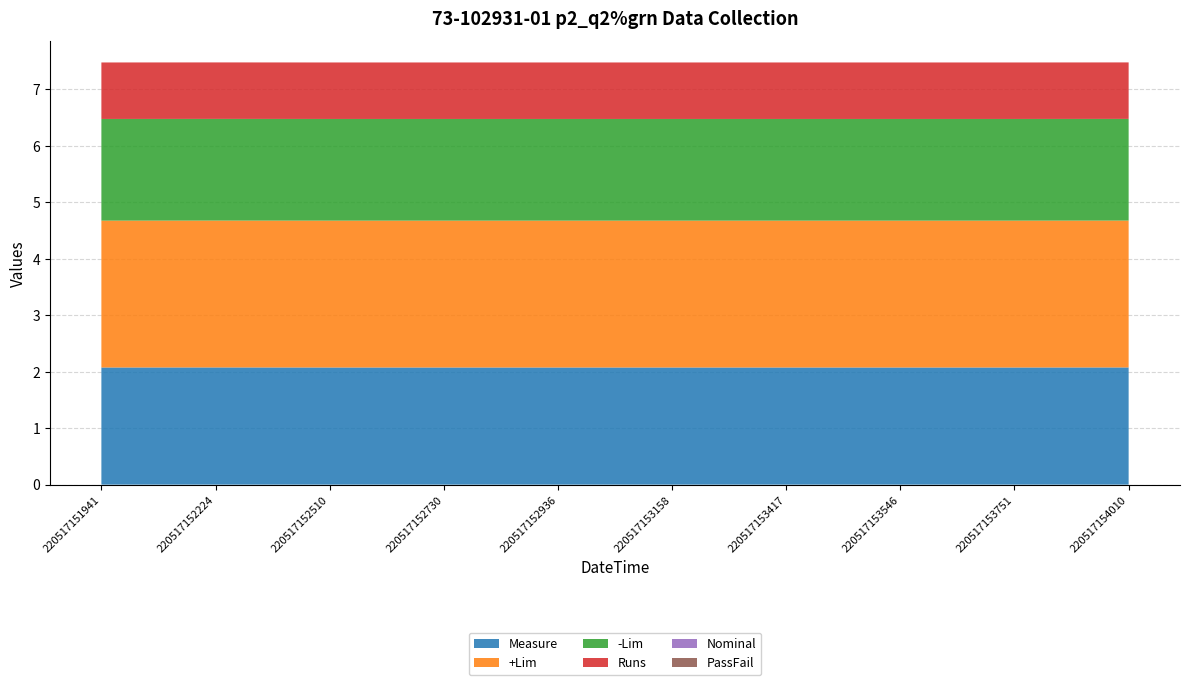

Reading left to right, transcribe all the data shown in this chart.

Measure: 220517151941=2.1	220517152224=2.1	220517152510=2.1	220517152730=2.1	220517152936=2.1	220517153158=2.1	220517153417=2.1	220517153546=2.1	220517153751=2.1	220517154010=2.1
+Lim: 220517151941=2.6	220517152224=2.6	220517152510=2.6	220517152730=2.6	220517152936=2.6	220517153158=2.6	220517153417=2.6	220517153546=2.6	220517153751=2.6	220517154010=2.6
-Lim: 220517151941=1.8	220517152224=1.8	220517152510=1.8	220517152730=1.8	220517152936=1.8	220517153158=1.8	220517153417=1.8	220517153546=1.8	220517153751=1.8	220517154010=1.8
Runs: 220517151941=1.0	220517152224=1.0	220517152510=1.0	220517152730=1.0	220517152936=1.0	220517153158=1.0	220517153417=1.0	220517153546=1.0	220517153751=1.0	220517154010=1.0
Nominal: 220517151941=0.0	220517152224=0.0	220517152510=0.0	220517152730=0.0	220517152936=0.0	220517153158=0.0	220517153417=0.0	220517153546=0.0	220517153751=0.0	220517154010=0.0
PassFail: 220517151941=0.0	220517152224=0.0	220517152510=0.0	220517152730=0.0	220517152936=0.0	220517153158=0.0	220517153417=0.0	220517153546=0.0	220517153751=0.0	220517154010=0.0